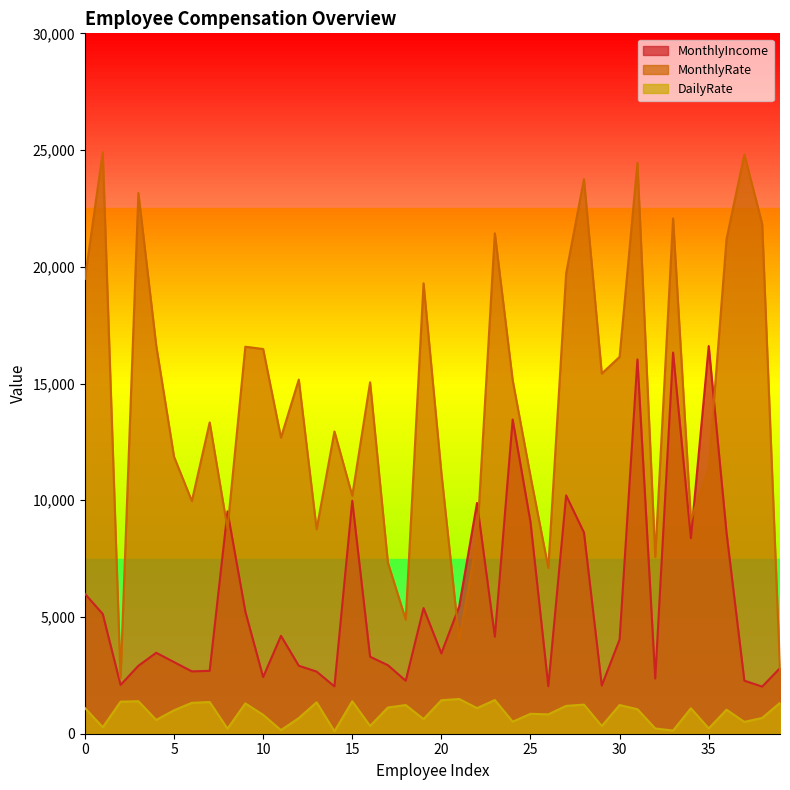

Rank the series by their average value, from highest to lowest.

MonthlyRate, MonthlyIncome, DailyRate